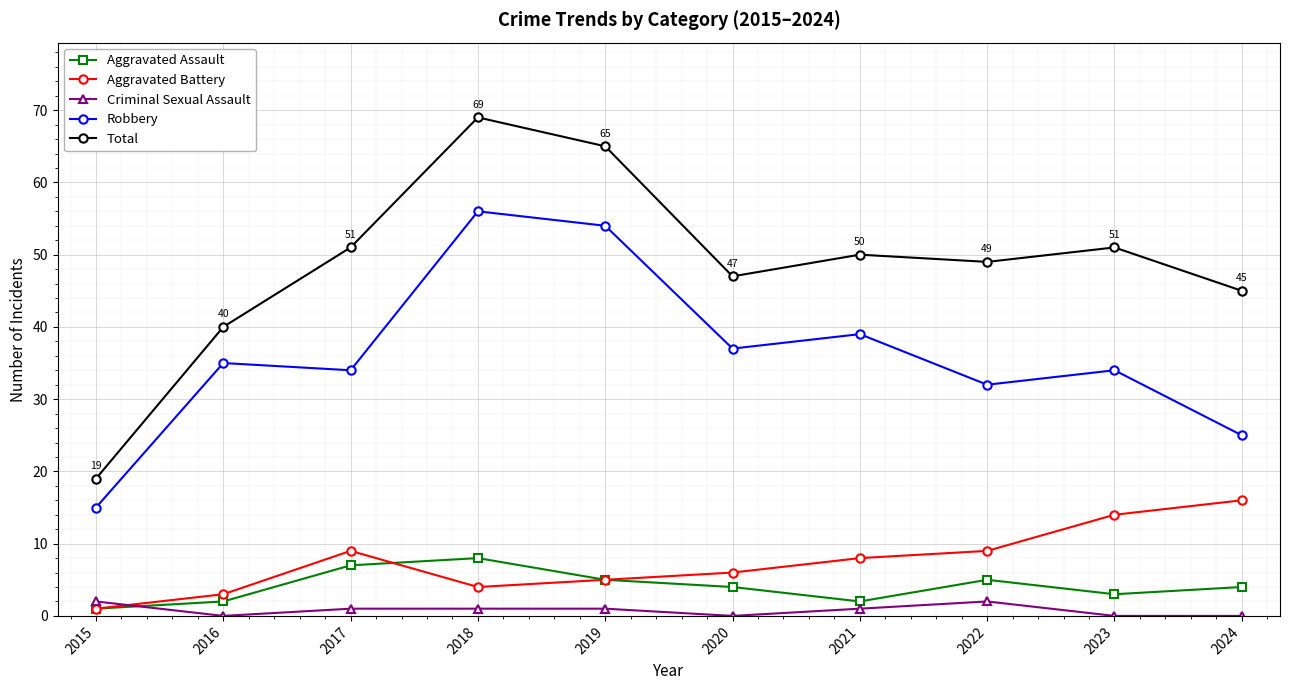

Reading left to right, list all the values displayed in this chart.

Aggravated Assault: 2015=1	2016=2	2017=7	2018=8	2019=5	2020=4	2021=2	2022=5	2023=3	2024=4
Aggravated Battery: 2015=1	2016=3	2017=9	2018=4	2019=5	2020=6	2021=8	2022=9	2023=14	2024=16
Criminal Sexual Assault: 2015=2	2016=0	2017=1	2018=1	2019=1	2020=0	2021=1	2022=2	2023=0	2024=0
Robbery: 2015=15	2016=35	2017=34	2018=56	2019=54	2020=37	2021=39	2022=32	2023=34	2024=25
Total: 2015=19	2016=40	2017=51	2018=69	2019=65	2020=47	2021=50	2022=49	2023=51	2024=45